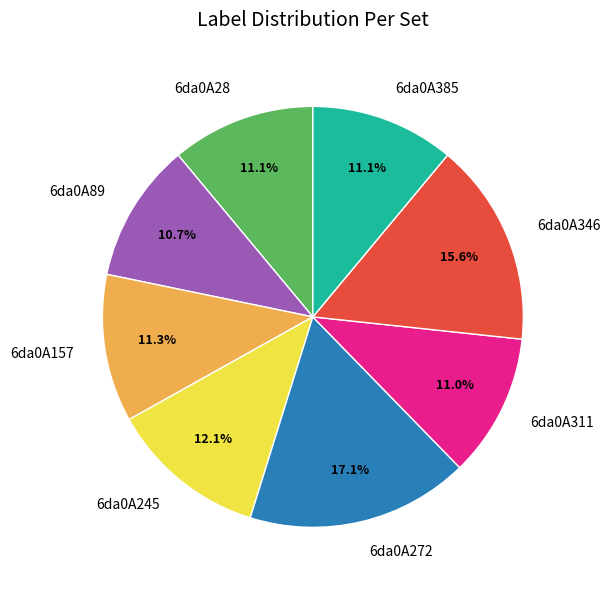

Between 6da0A89 and 6da0A245, which is larger?

6da0A245